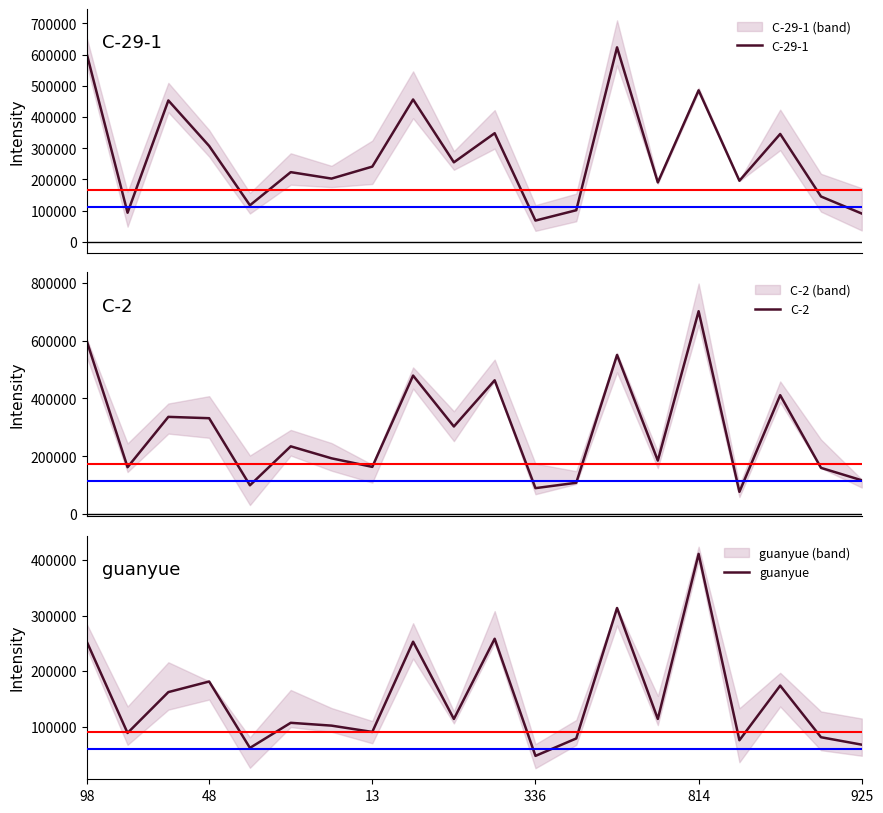

True or false: guanyue and C-2 intersect in this chart.

False